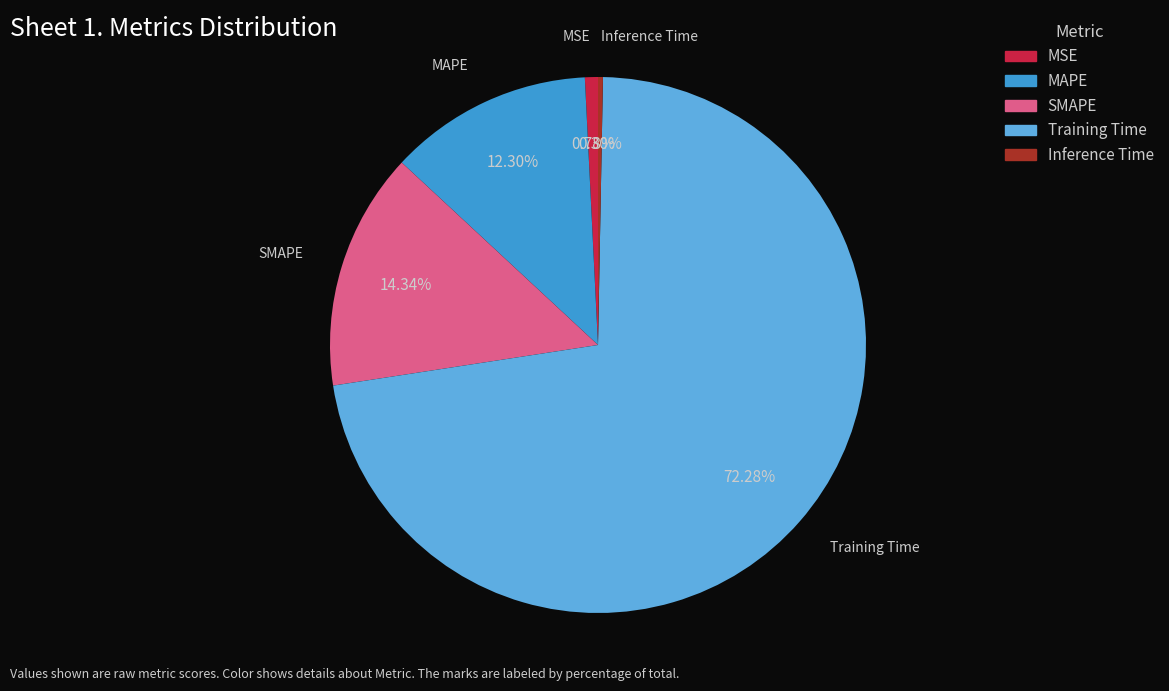

To the nearest percent, what is the difference between the largest and smallest slice percentages?

72%